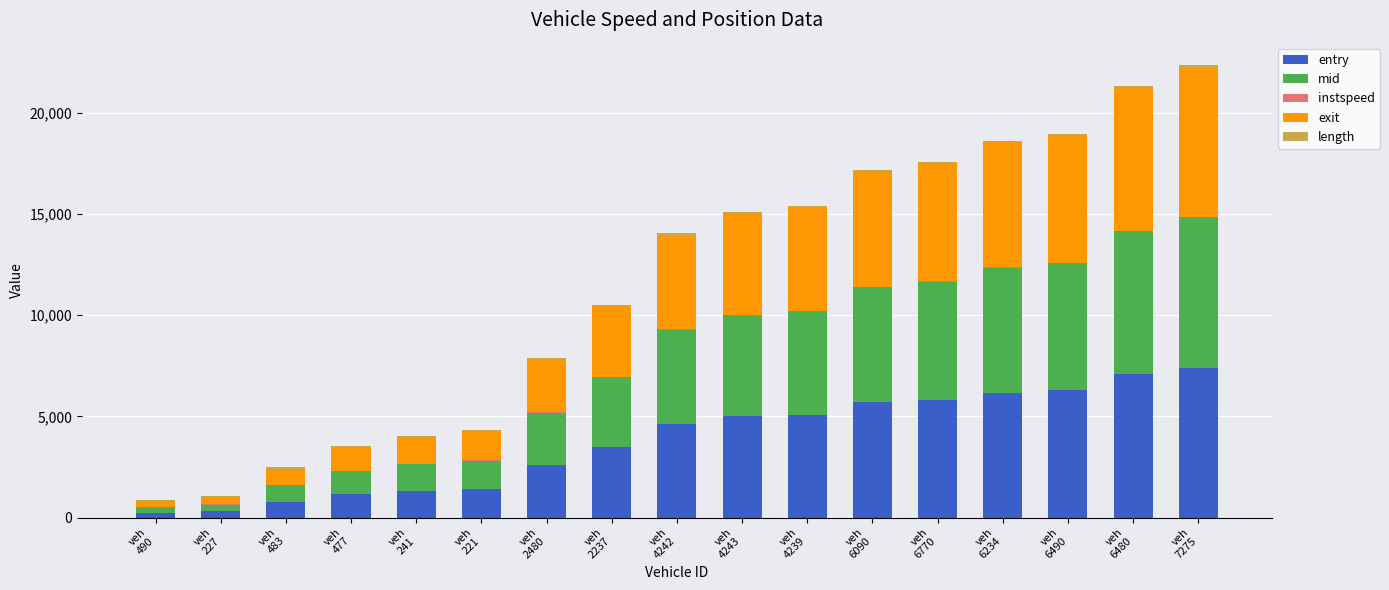

Are the bars grouped side by side (vs. stacked)?

No